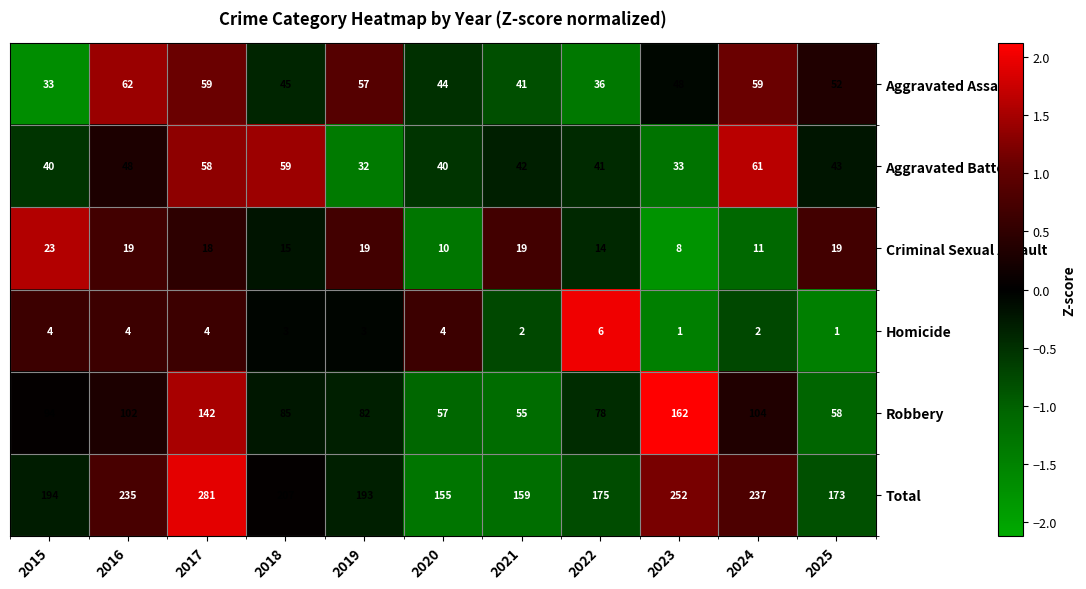

How many data points does each series have?

11